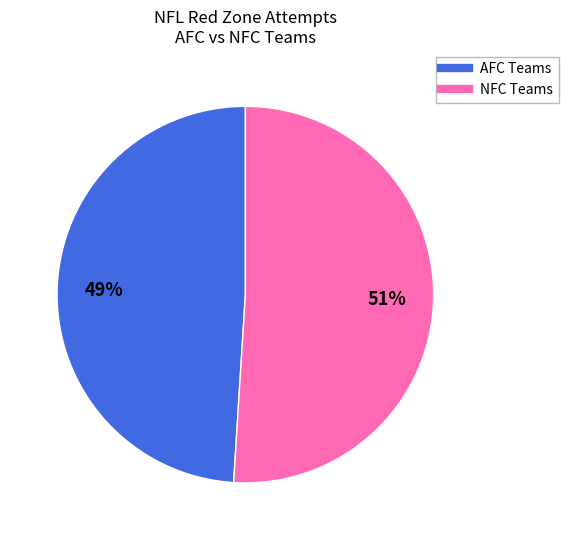

Is there a majority slice in this chart?

Yes